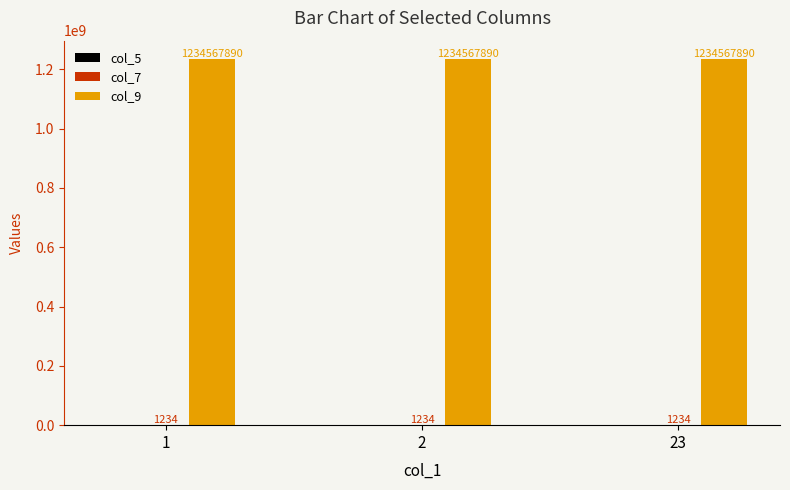

What is the greatest value displayed?

1234567890